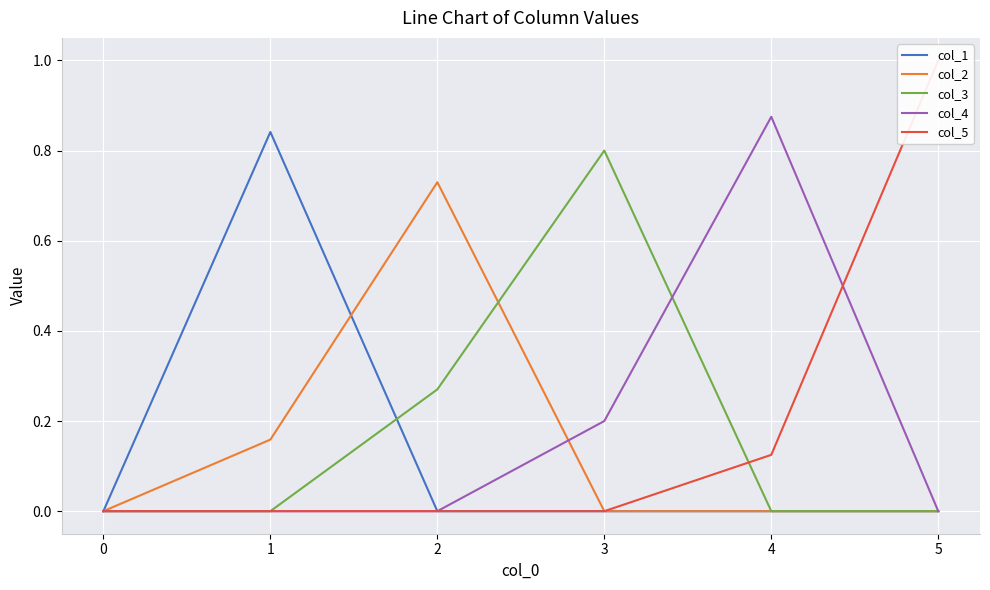

Is this an area chart (filled region under the line)?

No